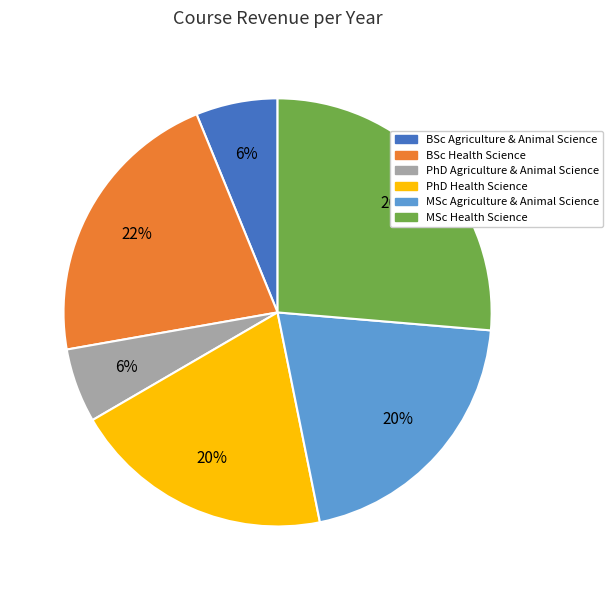

Does any single category account for the majority?

No